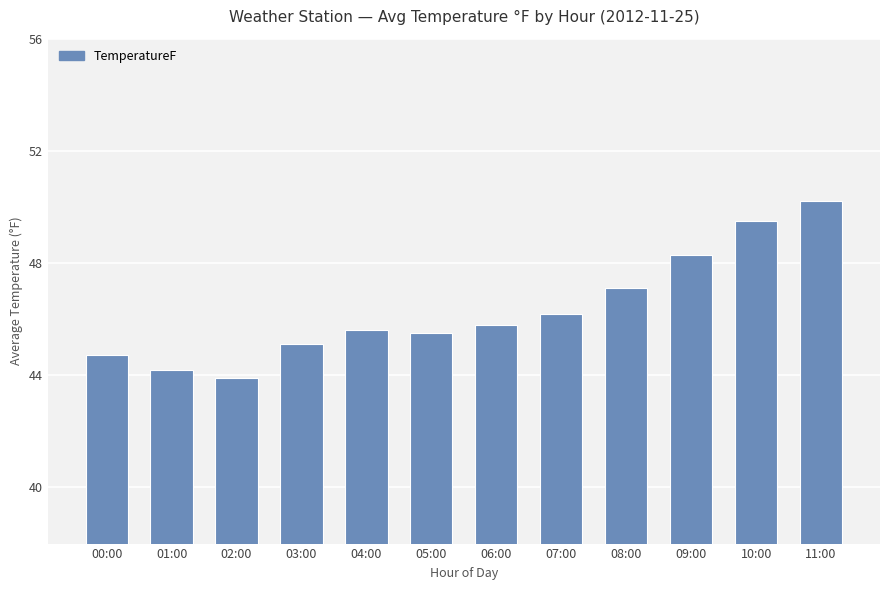

True or false: the data shows 69.8 at 09:00.

False